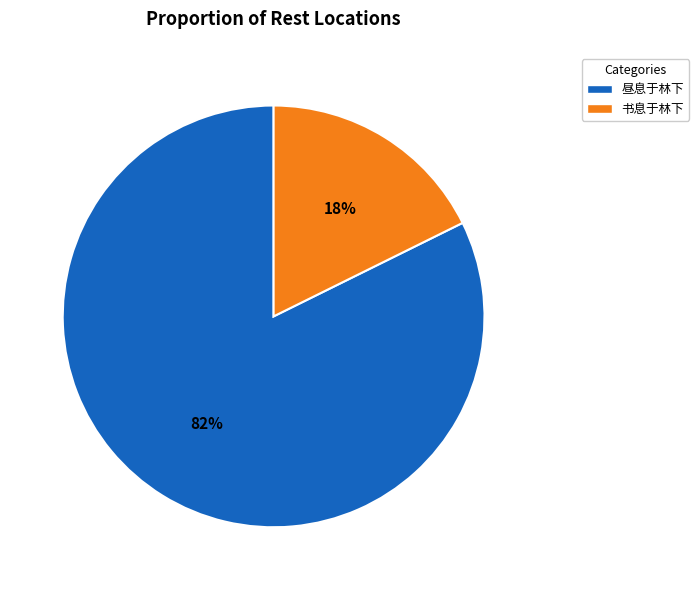

Between 昼息于林下 and 书息于林下, which is larger?

昼息于林下